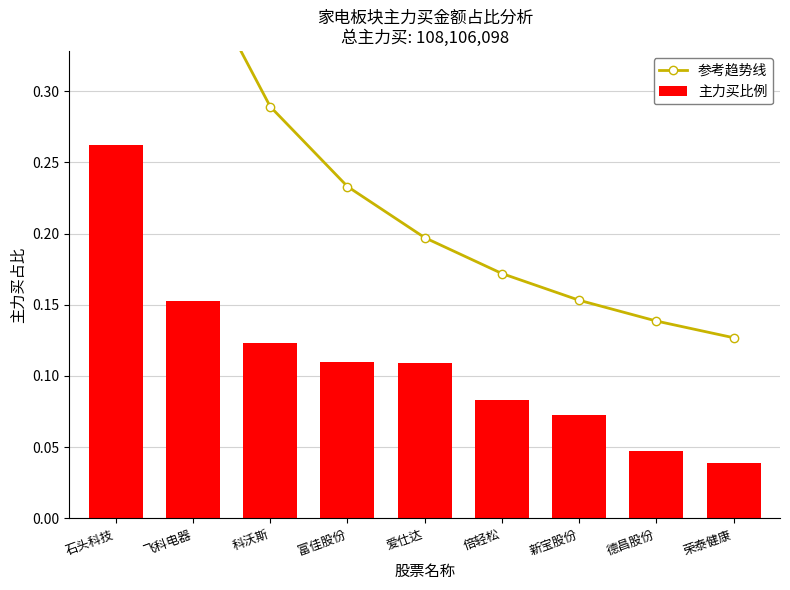

Does the chart contain any negative values?

No